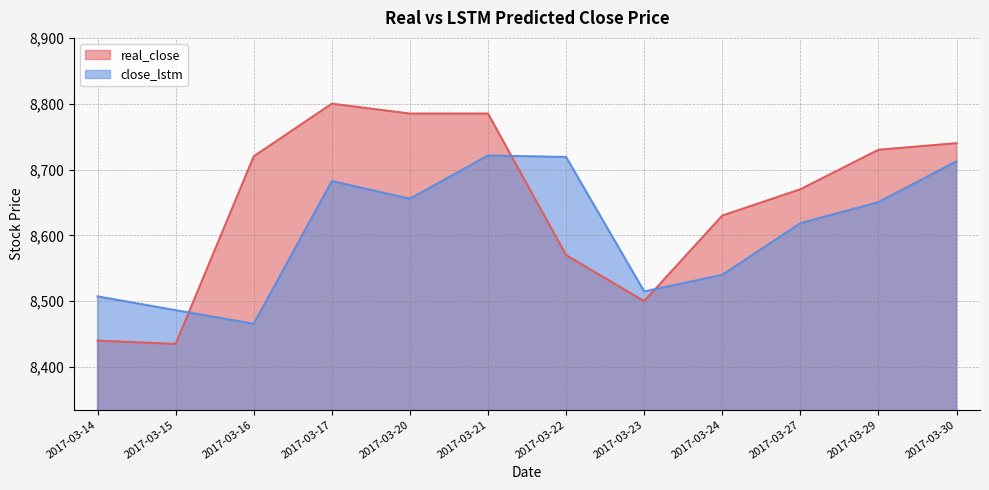

Rank the series at 2017-03-21 from highest to lowest value.

real_close, close_lstm